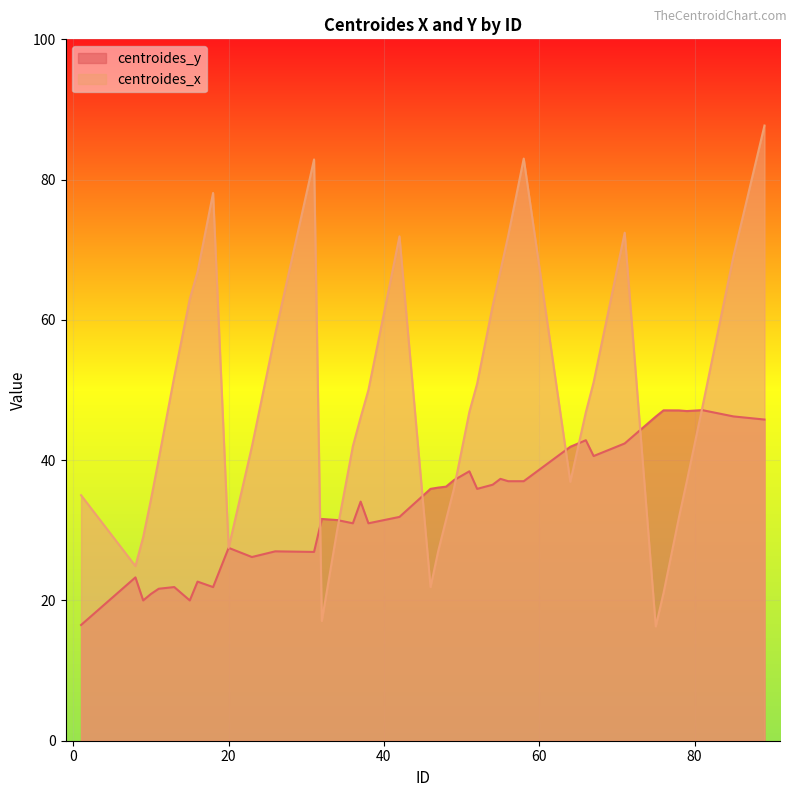

At which category is the sum across all series the highest?

89